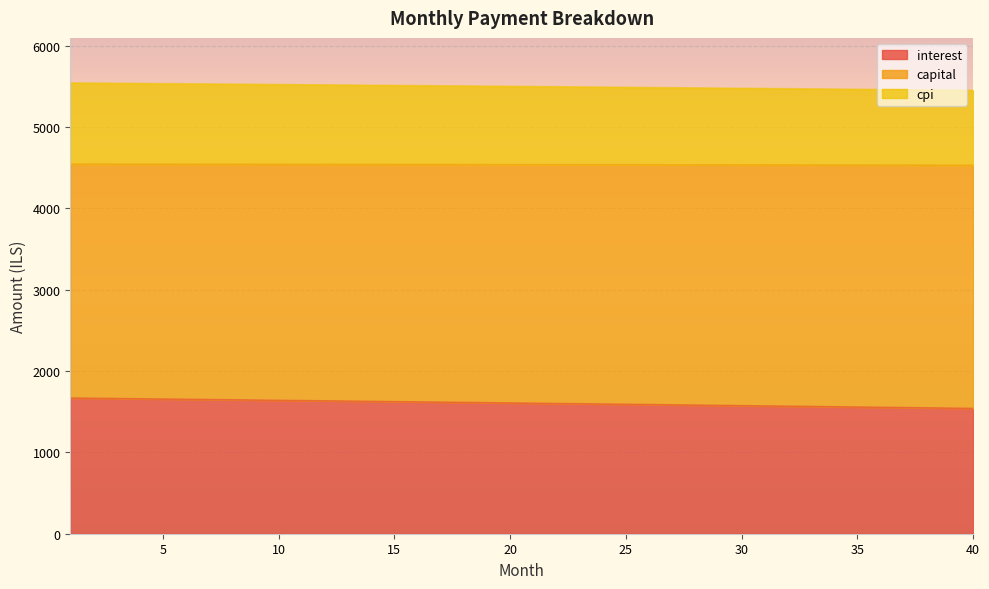

The value of interest at 40 is 1540.2. True or false?

True